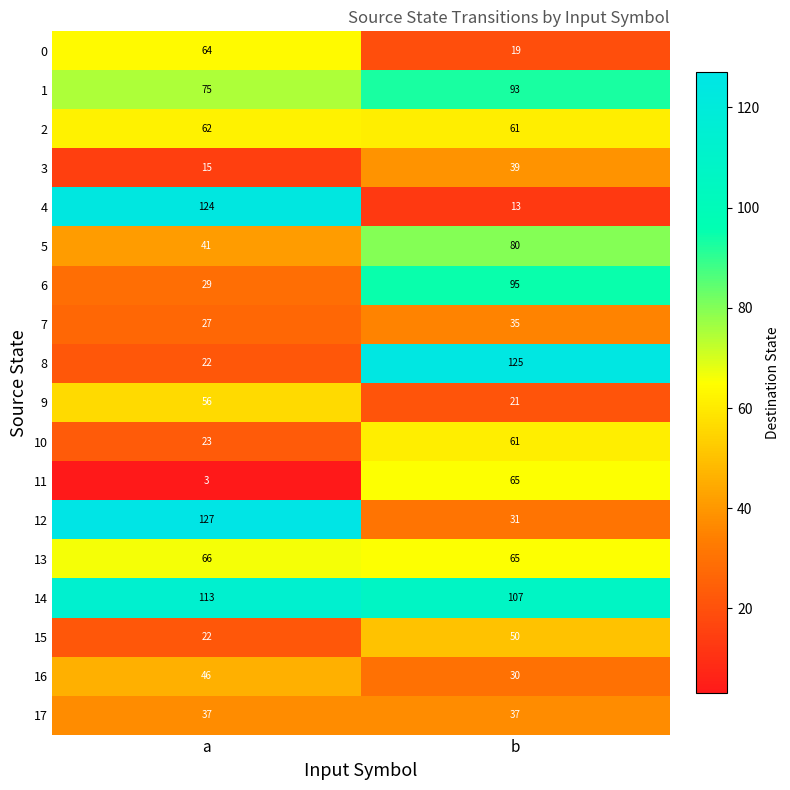

Rank the series by their maximum value, from lowest to highest.

7, 17, 3, 16, 15, 9, 10, 2, 0, 11, 13, 5, 1, 6, 14, 4, 8, 12